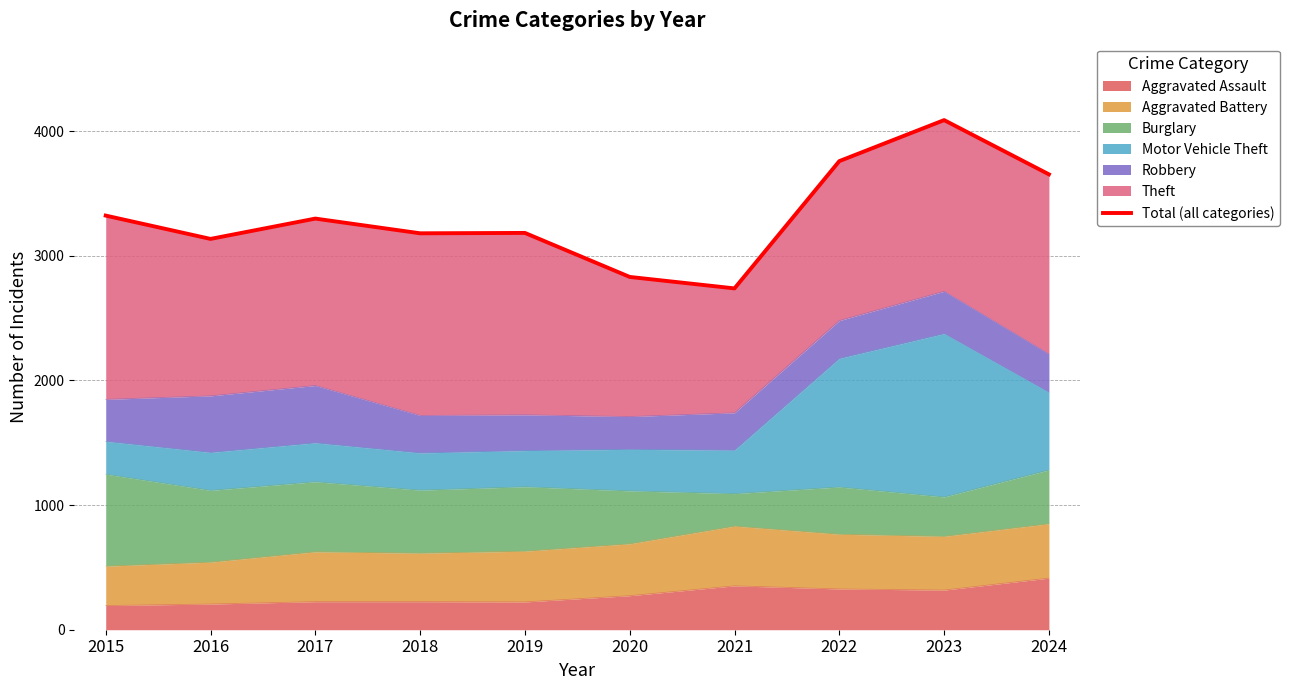

True or false: the data has more than 1 interior local peaks.

True